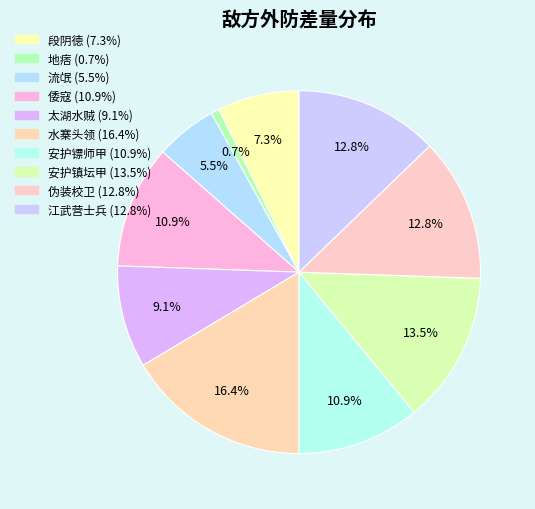

To the nearest percent, what is the difference between the largest and smallest slice percentages?

16%